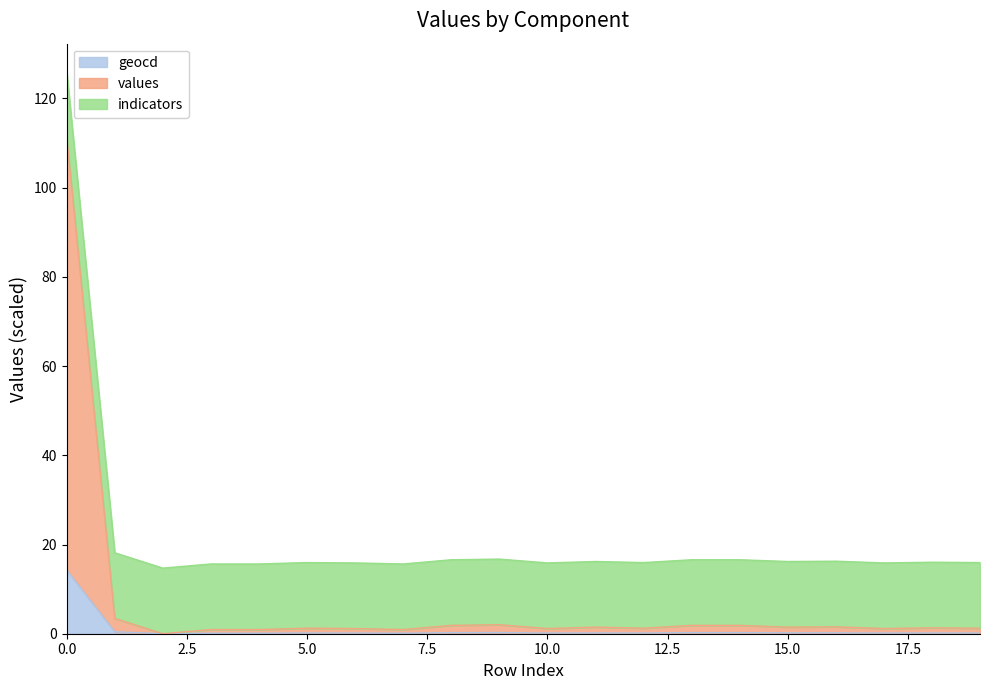

Which has a higher value, 17 or 8?

8